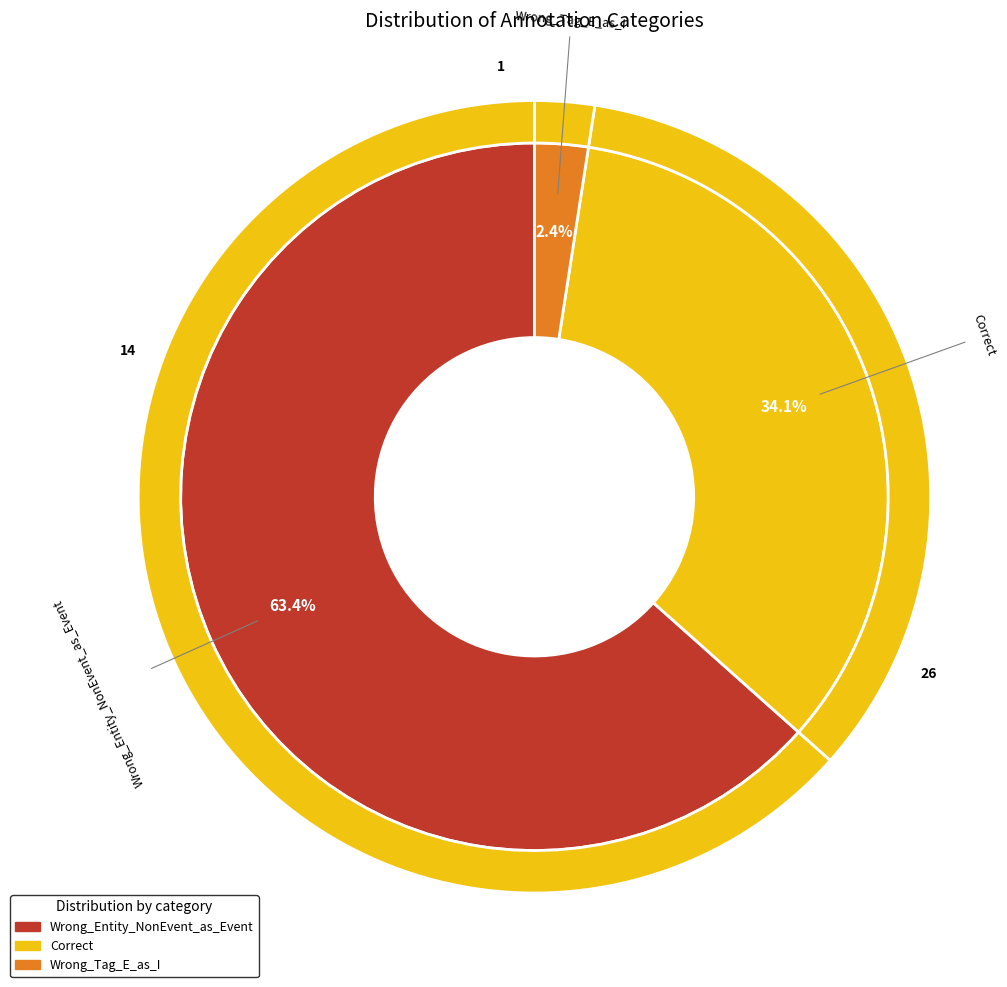

What percentage is the Wrong_Tag_E_as_I slice, to the nearest percent?

2%